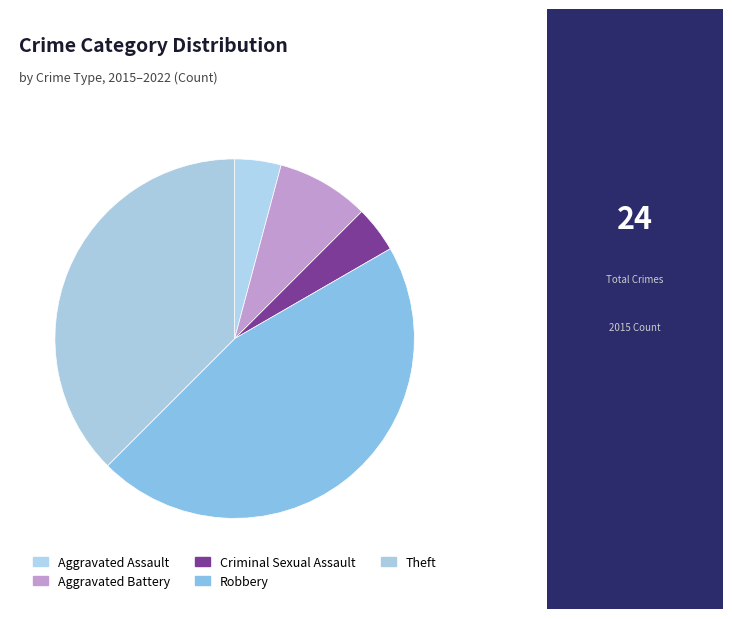

How many segments does this pie chart have?

5